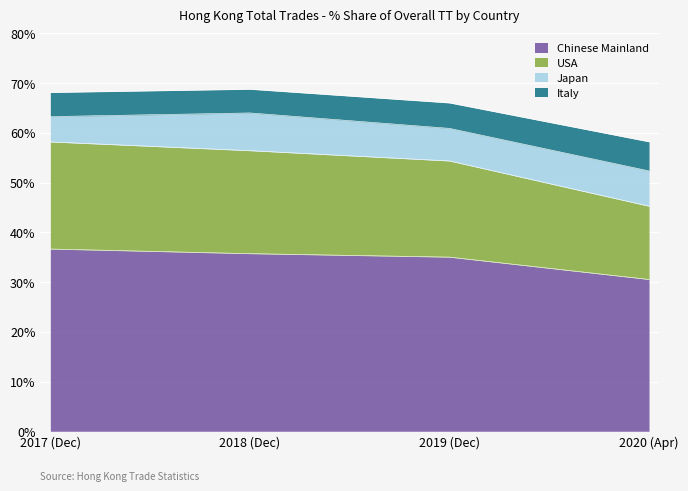

True or false: 201812 % Share has a value of 35.7 at CHINESE MAINLAND.

True